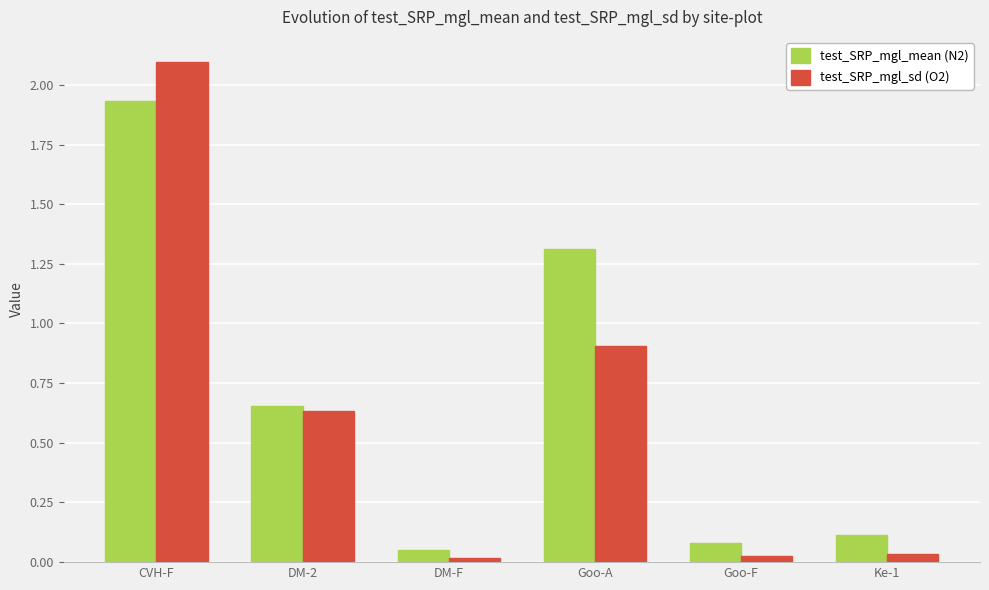

At which category does the chart reach its peak across all series?

CVH-F